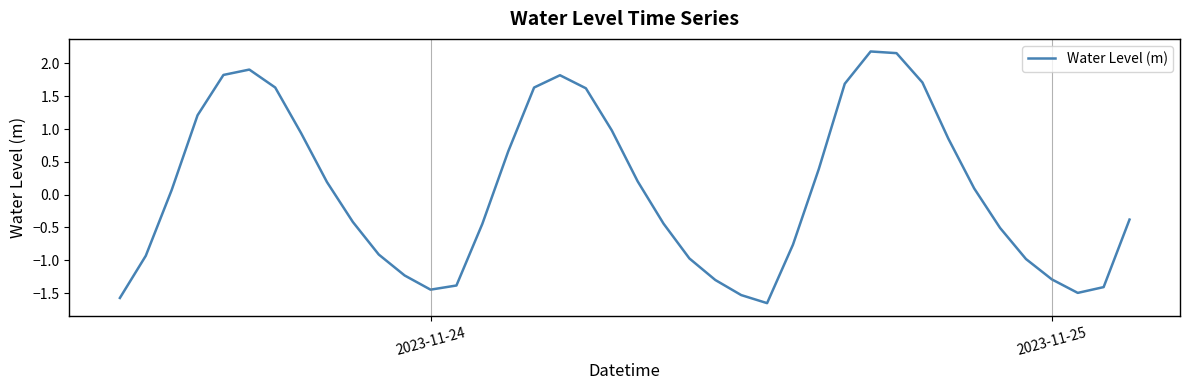

What is the difference between the maximum and minimum values?

3.8